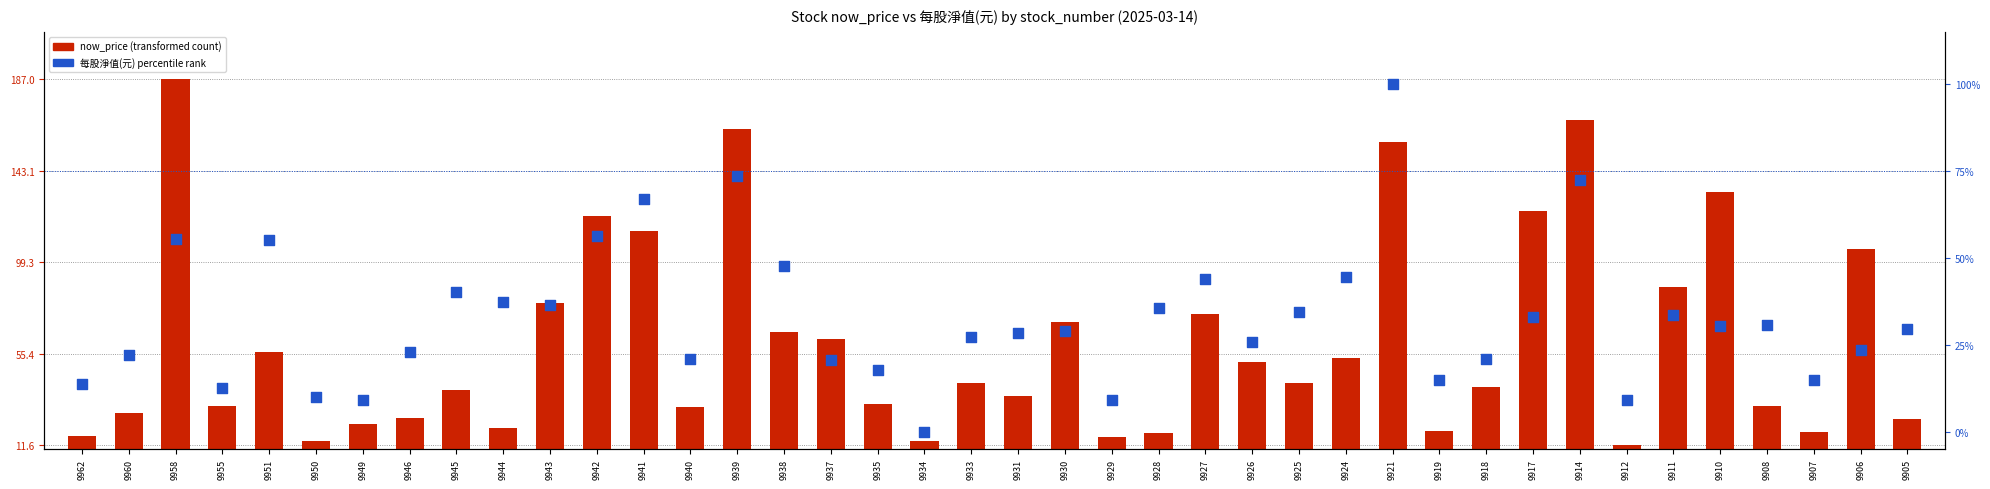

What is the total value across all series at 9960?

49.4